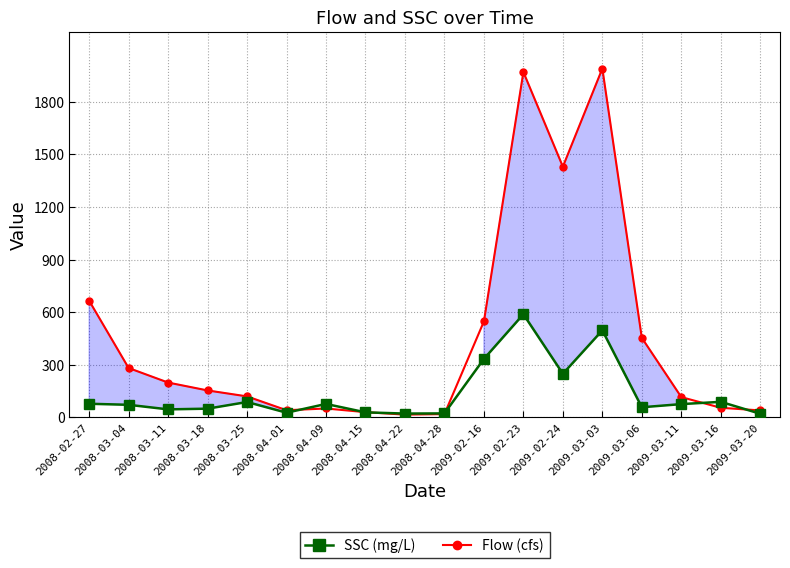

At which category is the sum across all series the highest?

2009-02-23